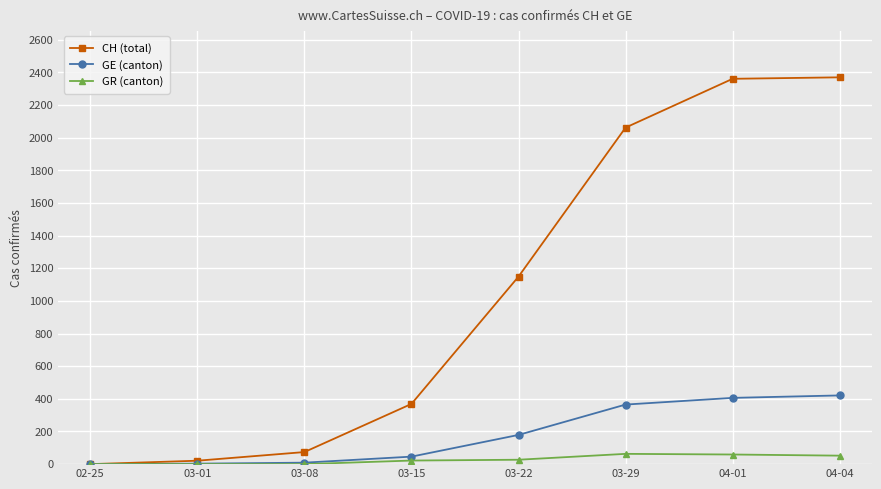

How many distinct data groups are displayed?

3